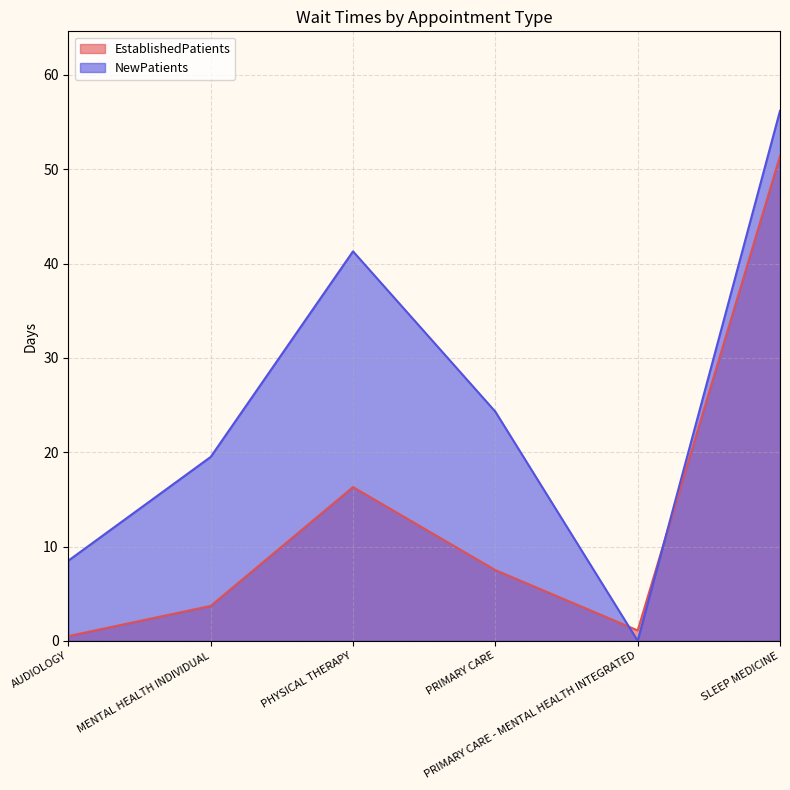

What is the approximate value of NewPatients at PHYSICAL THERAPY?

41.3